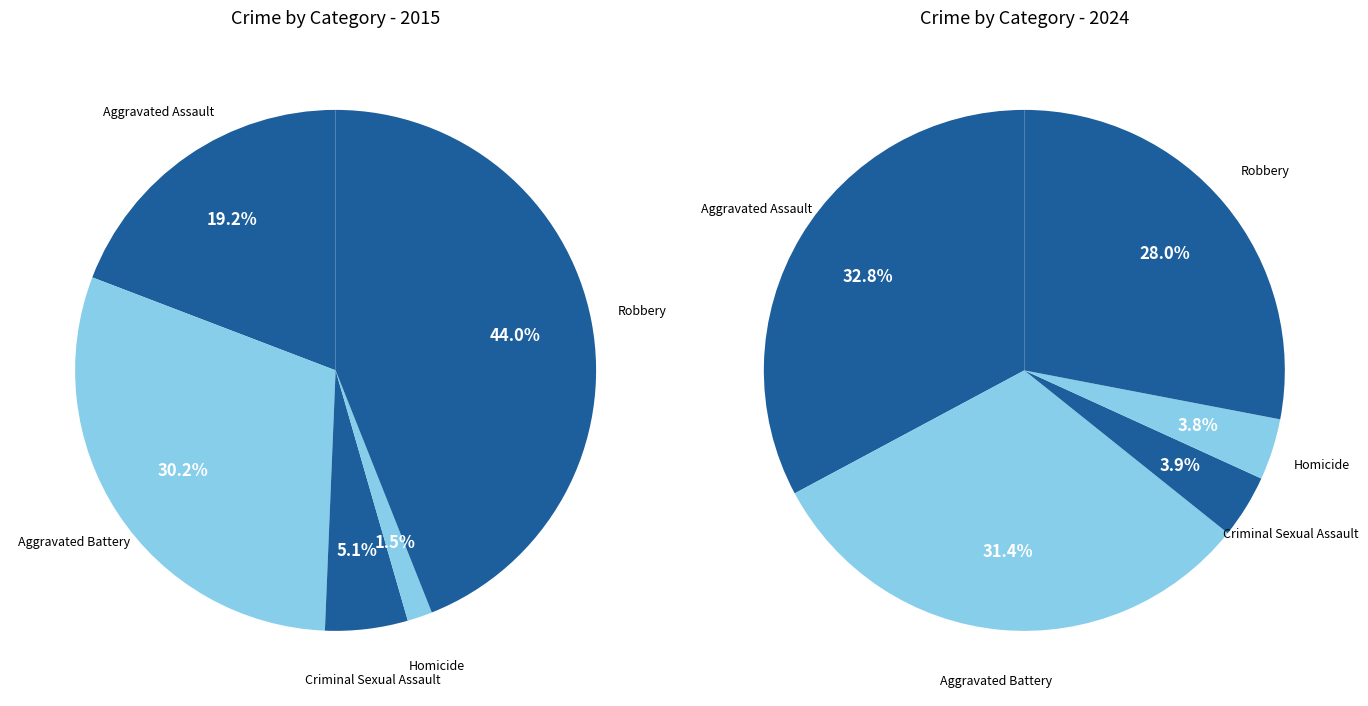

True or false: Criminal Sexual Assault accounts for 5% of the total.

True